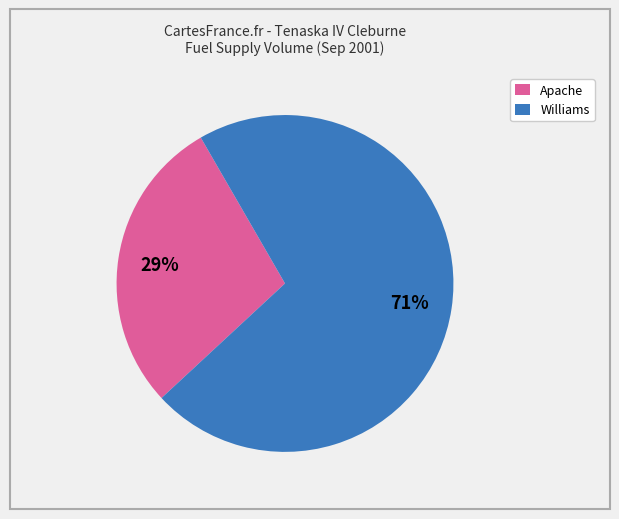

True or false: Williams accounts for 77% of the total.

False